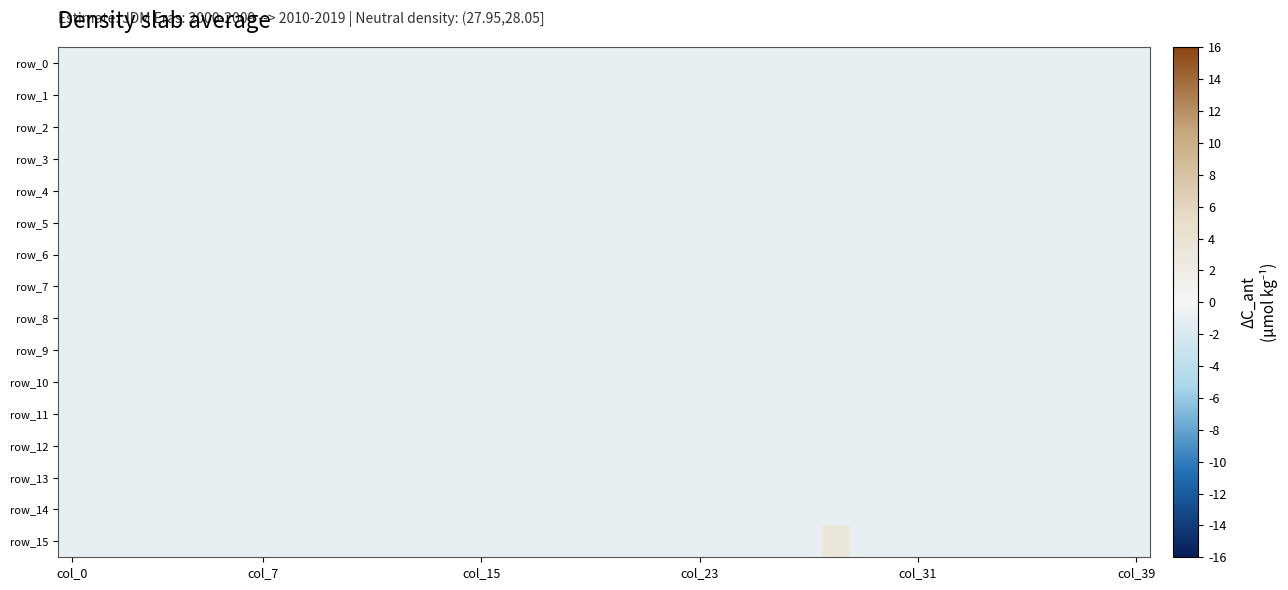

At which label is row_8 closest to -1?

col_0